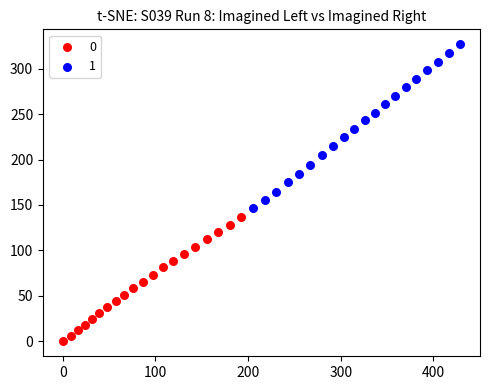

Which series contains the highest Y value?

1